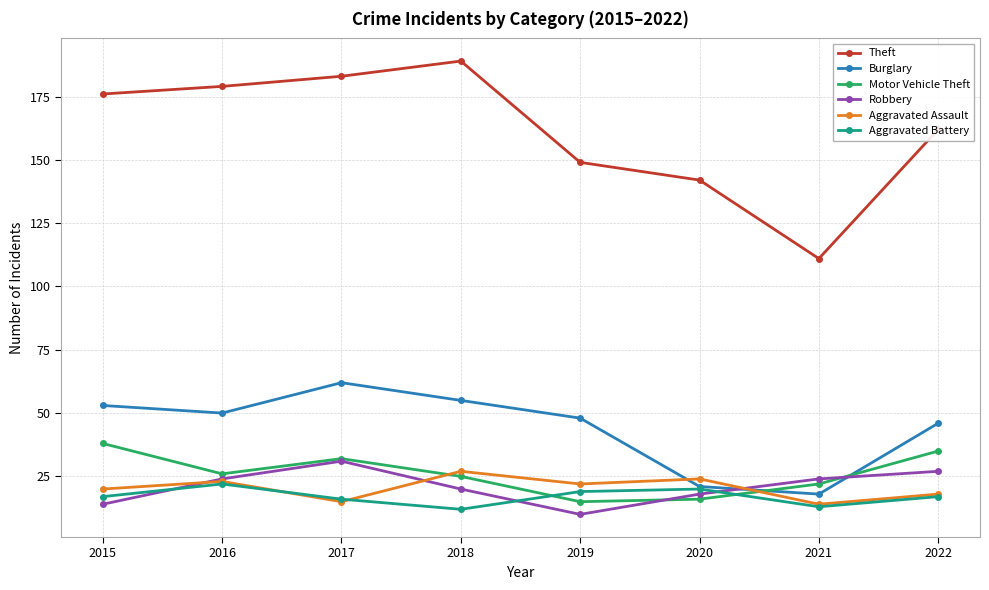

How many interior local valleys does the Robbery series have?

1